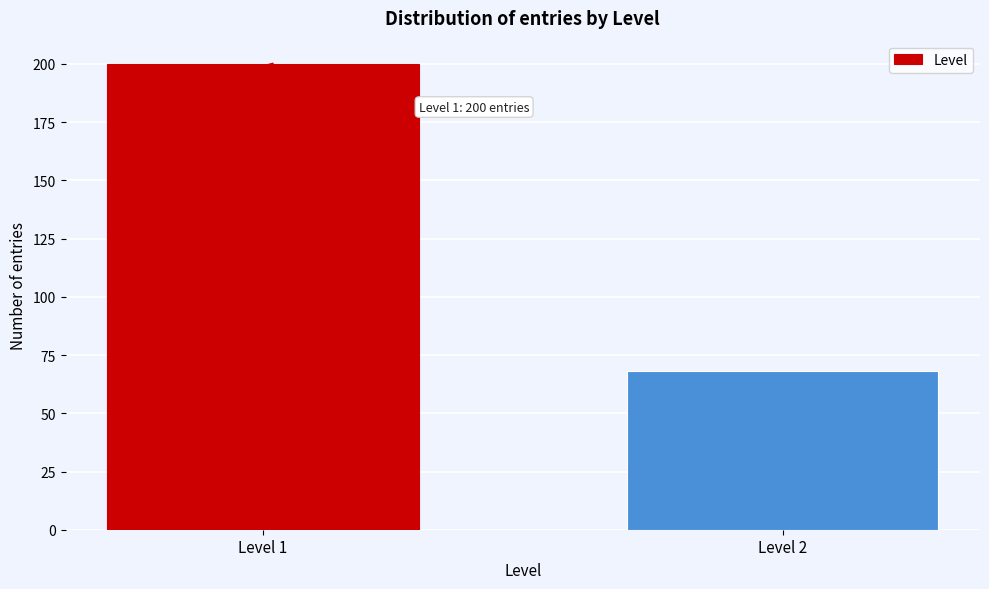

Reading right to left, list all the values displayed in this chart.

68	200